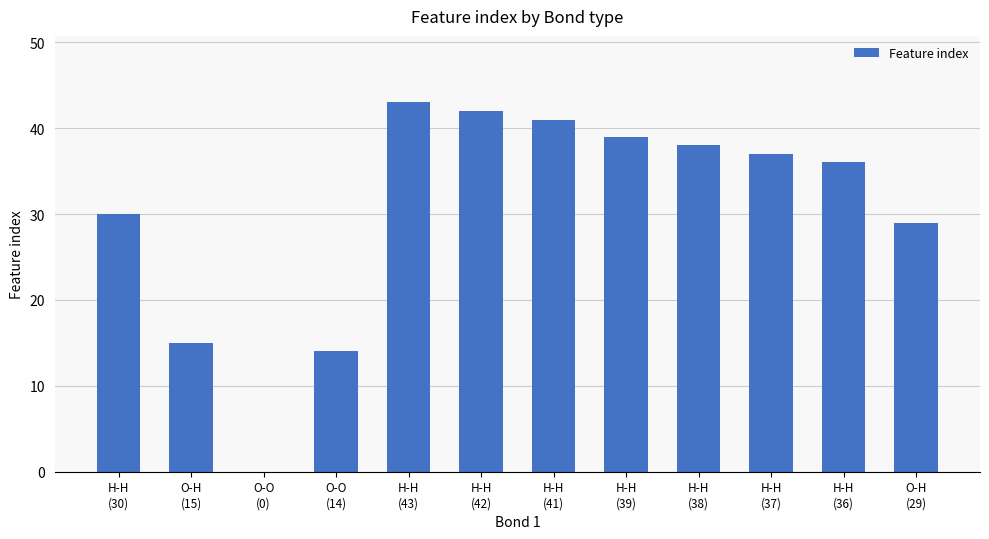

Are the bars horizontal?

No